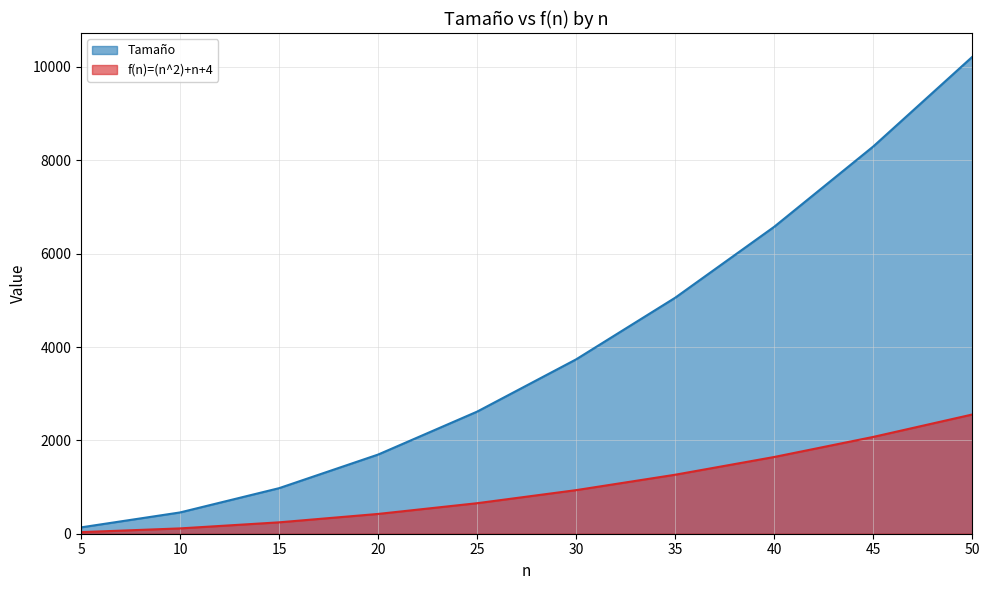

At which label does f(n)=(n^2)+n+4 first exceed 934?

35